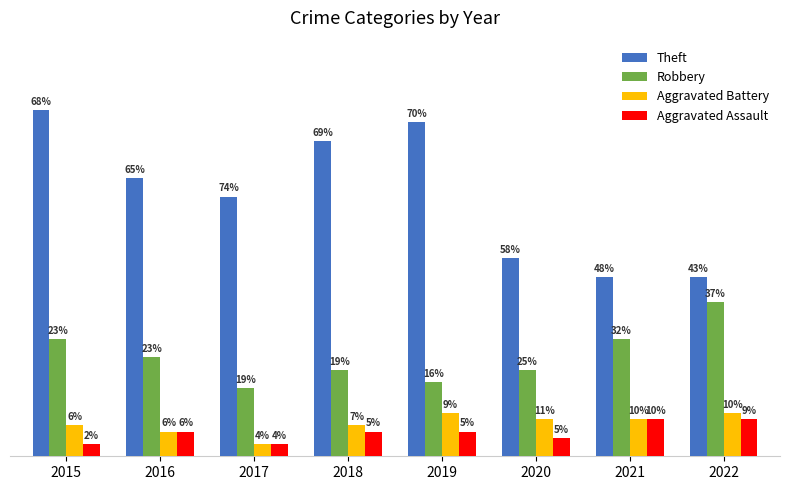

Which series has the largest total across all categories?

Theft